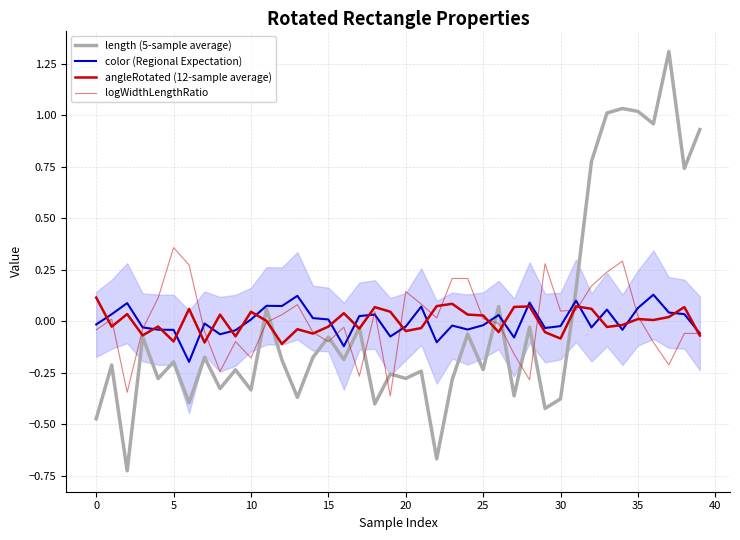

Which series changed the most between 35 and 32?

length (5-sample average)